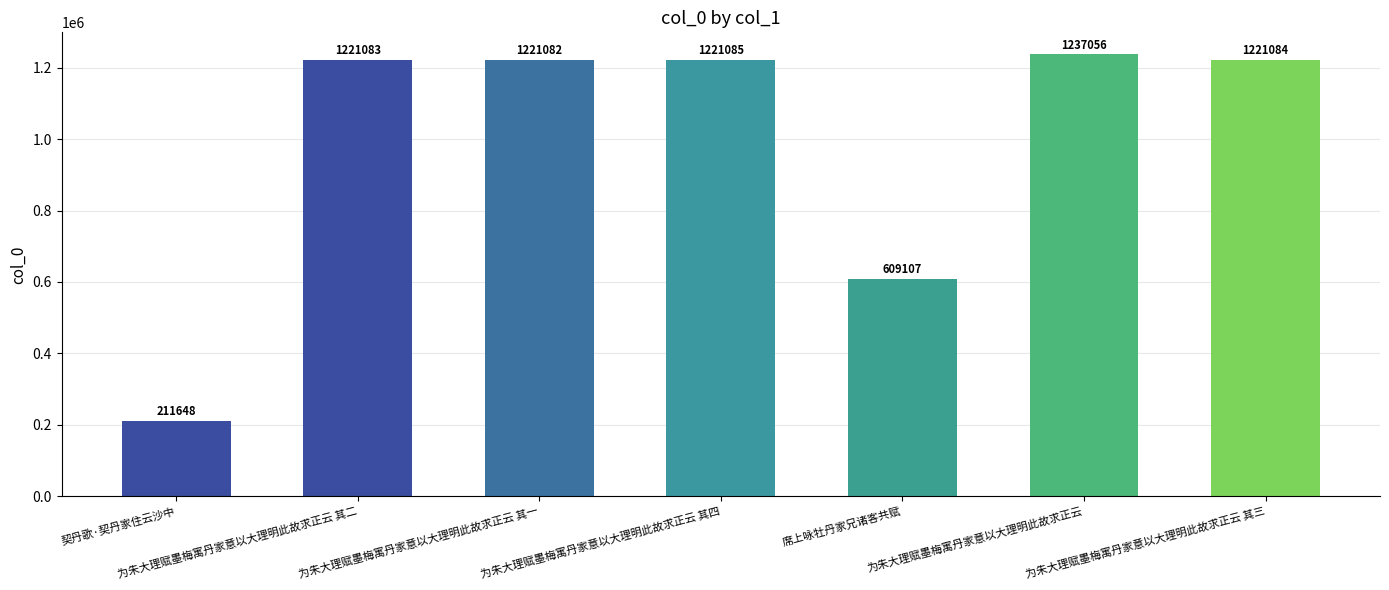

Which has a higher value, 为朱大理赋墨梅寓丹家意以大理明此故求正云 or 为朱大理赋墨梅寓丹家意以大理明此故求正云 其一?

为朱大理赋墨梅寓丹家意以大理明此故求正云